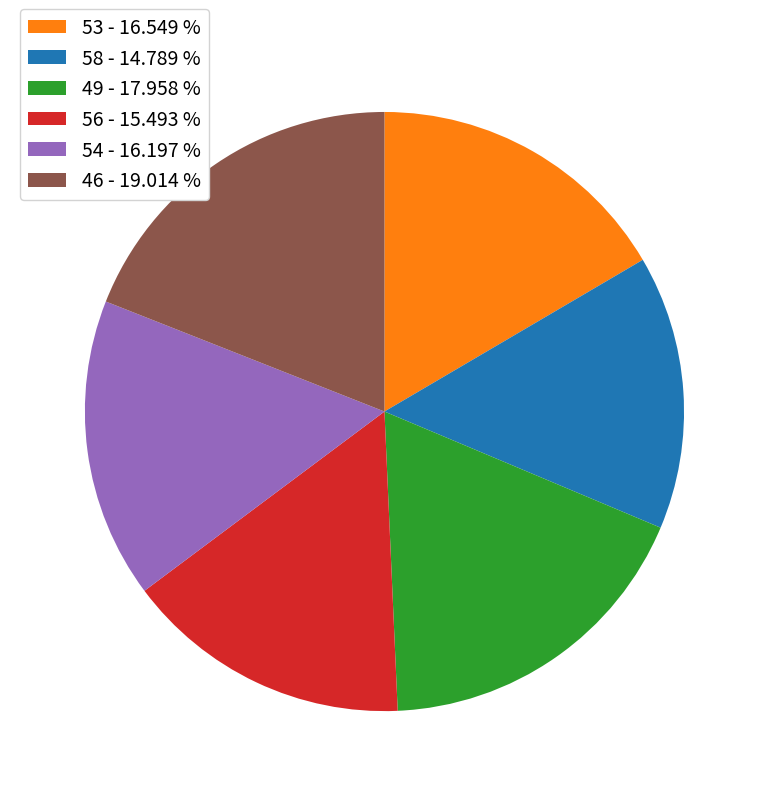

Is the sum of 54 - 16.197 % and 56 - 15.493 % greater than half?

No